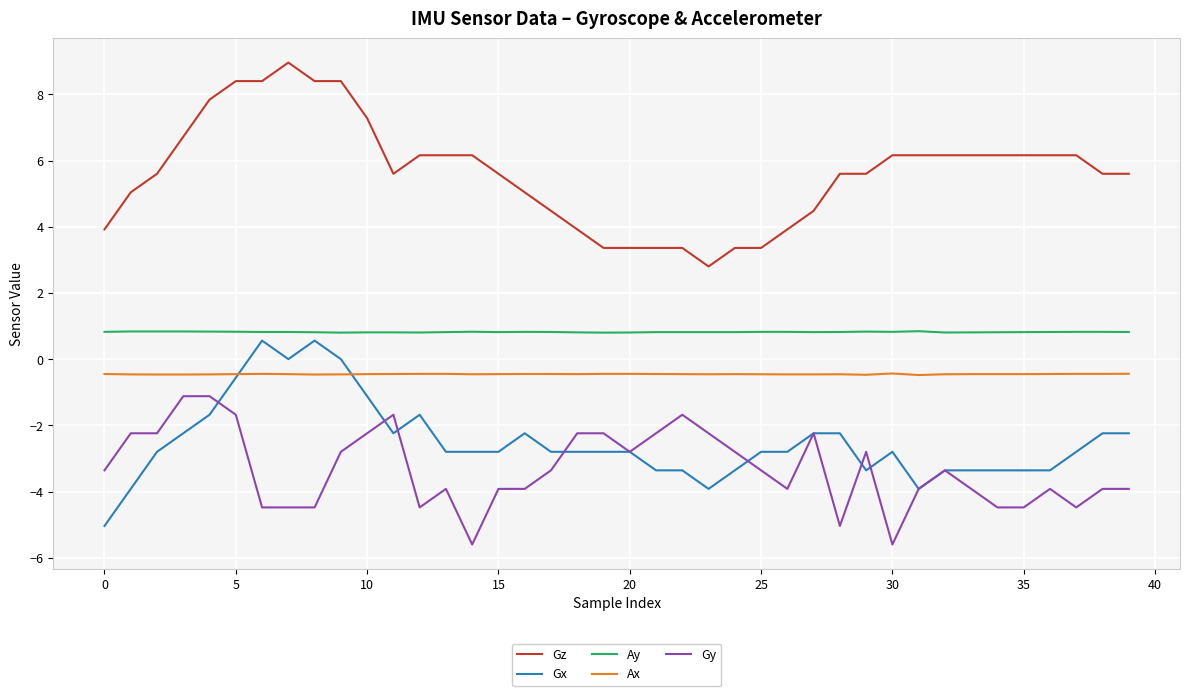

Rank the series by their maximum value, from lowest to highest.

Gy, Ax, Gx, Ay, Gz